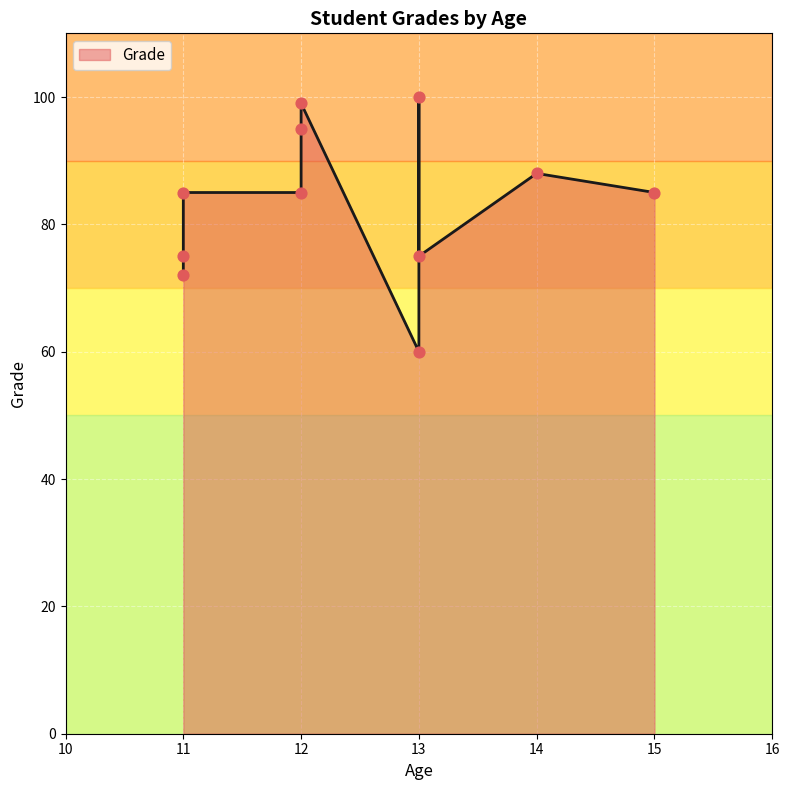

What is the ratio of the value at 11 to the value at 12?

0.9